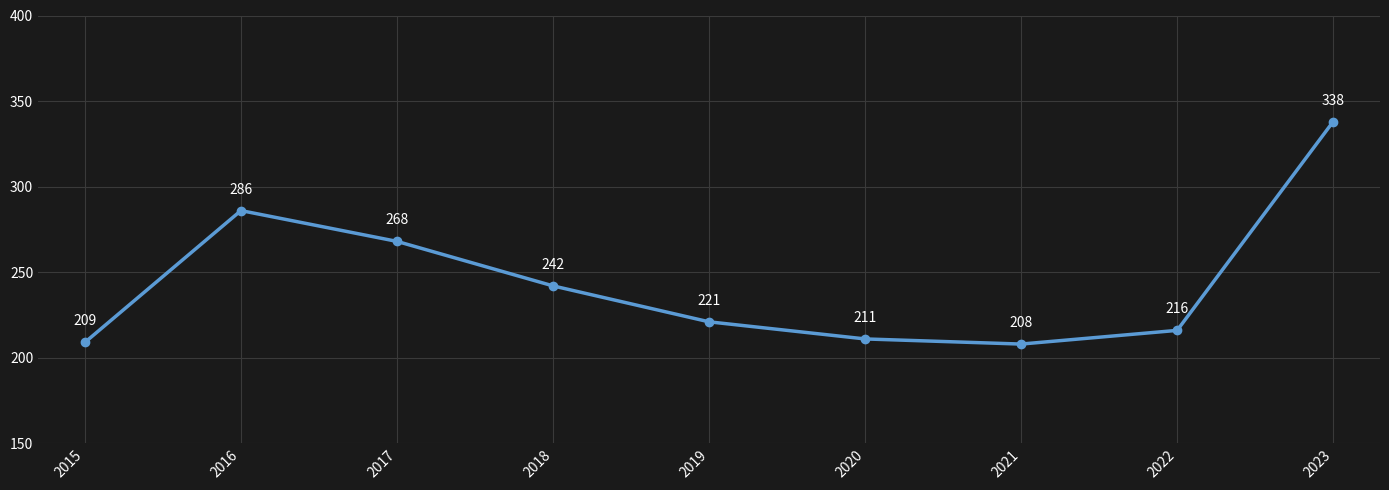

Rank the categories by value from highest to lowest.

2023, 2016, 2017, 2018, 2019, 2022, 2020, 2015, 2021